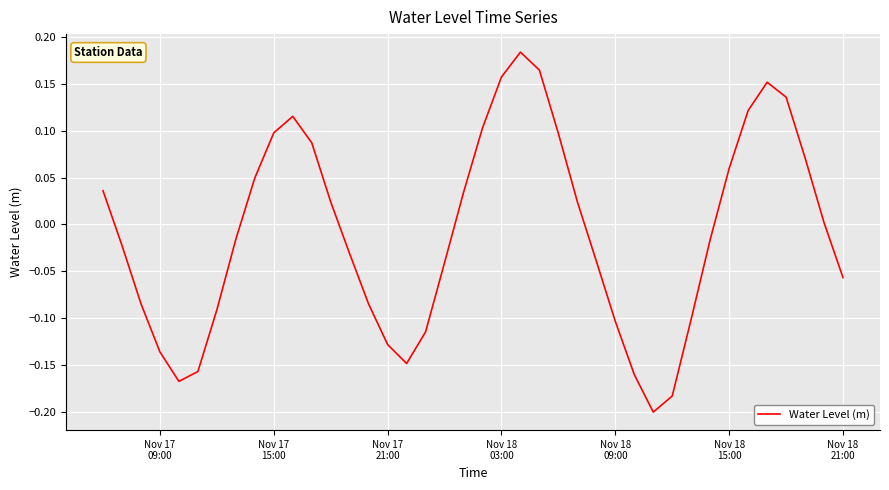

What is the difference between the maximum and minimum values?

0.4